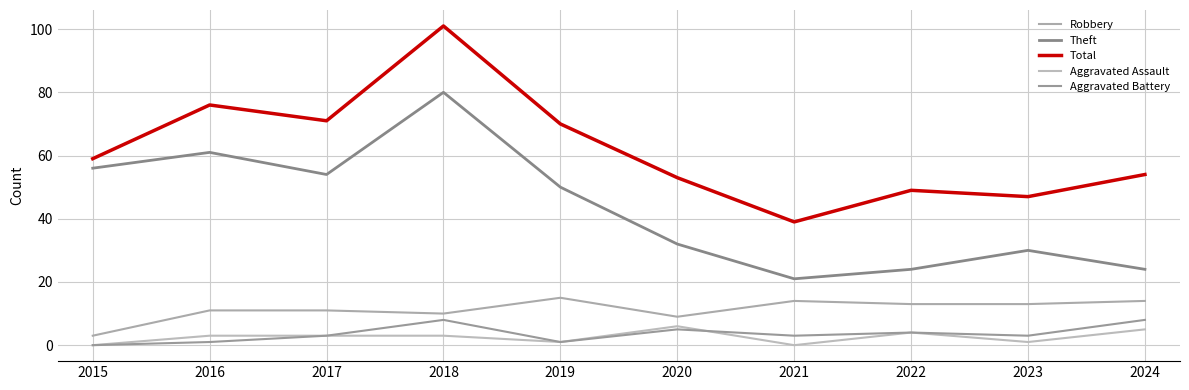

What is the difference between the maximum and second lowest values in the Aggravated Assault series?

6